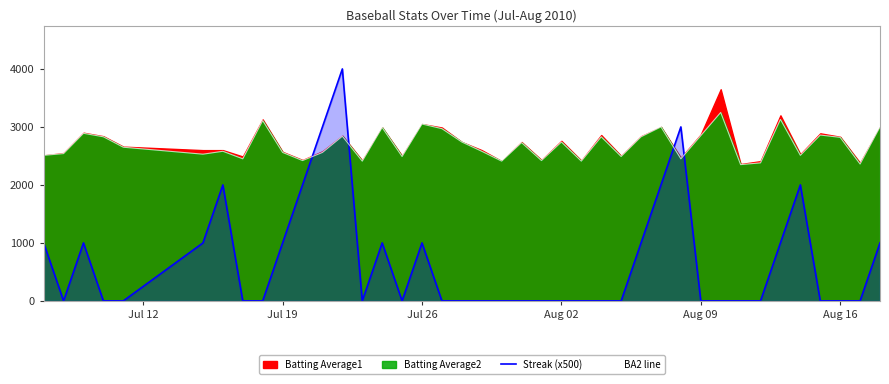

True or false: BA2 line and Streak (x500) cross at least once.

True